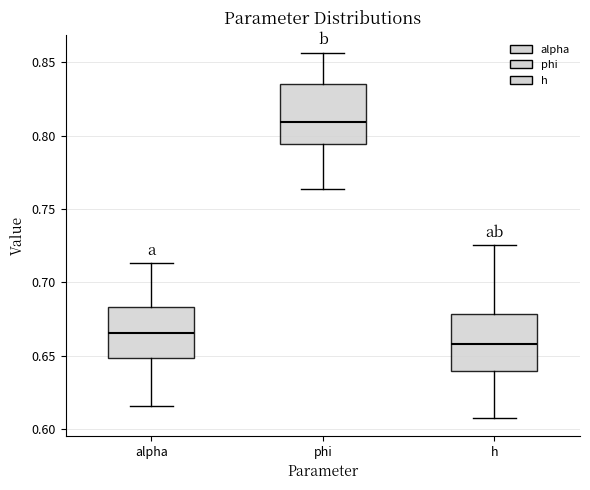

Reading left to right, read every box against the y-axis: the position of its median line, the range the box covers, and the ends of its whiskers. The values are not printed on the chart, so give them approximately, as read against the axis.

alpha: median 0.665, box 0.650 to 0.685, whiskers 0.615 to 0.715
phi: median 0.810, box 0.795 to 0.835, whiskers 0.765 to 0.855
h: median 0.660, box 0.640 to 0.680, whiskers 0.610 to 0.725